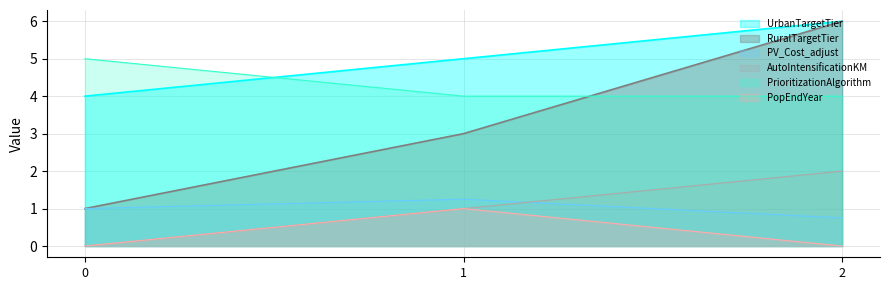

How many categories are shown in the chart?

3